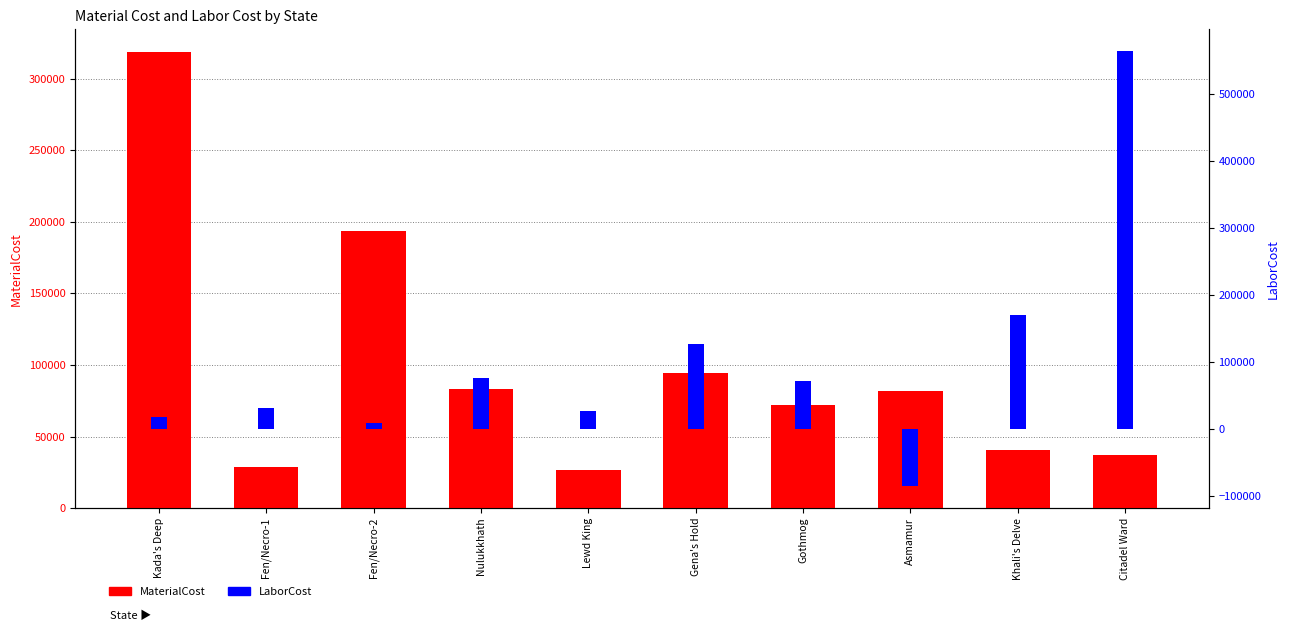

True or false: MaterialCost has a value of 80034.9 at Fen/Necro-2.

False